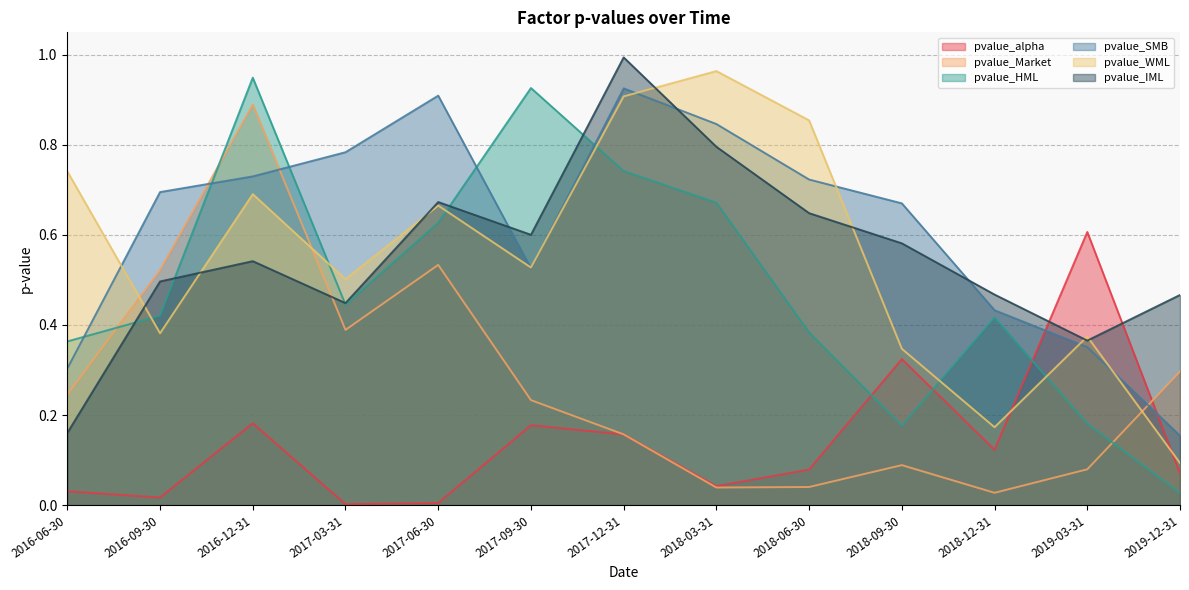

At how many categories does at least one series exceed 0?

13